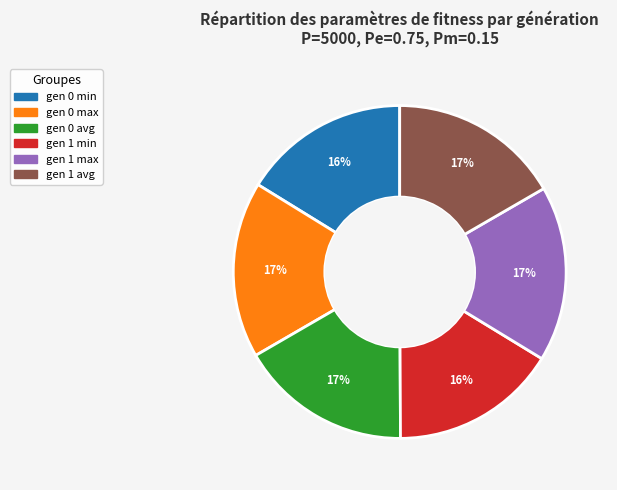

Count the number of slices in the pie.

6